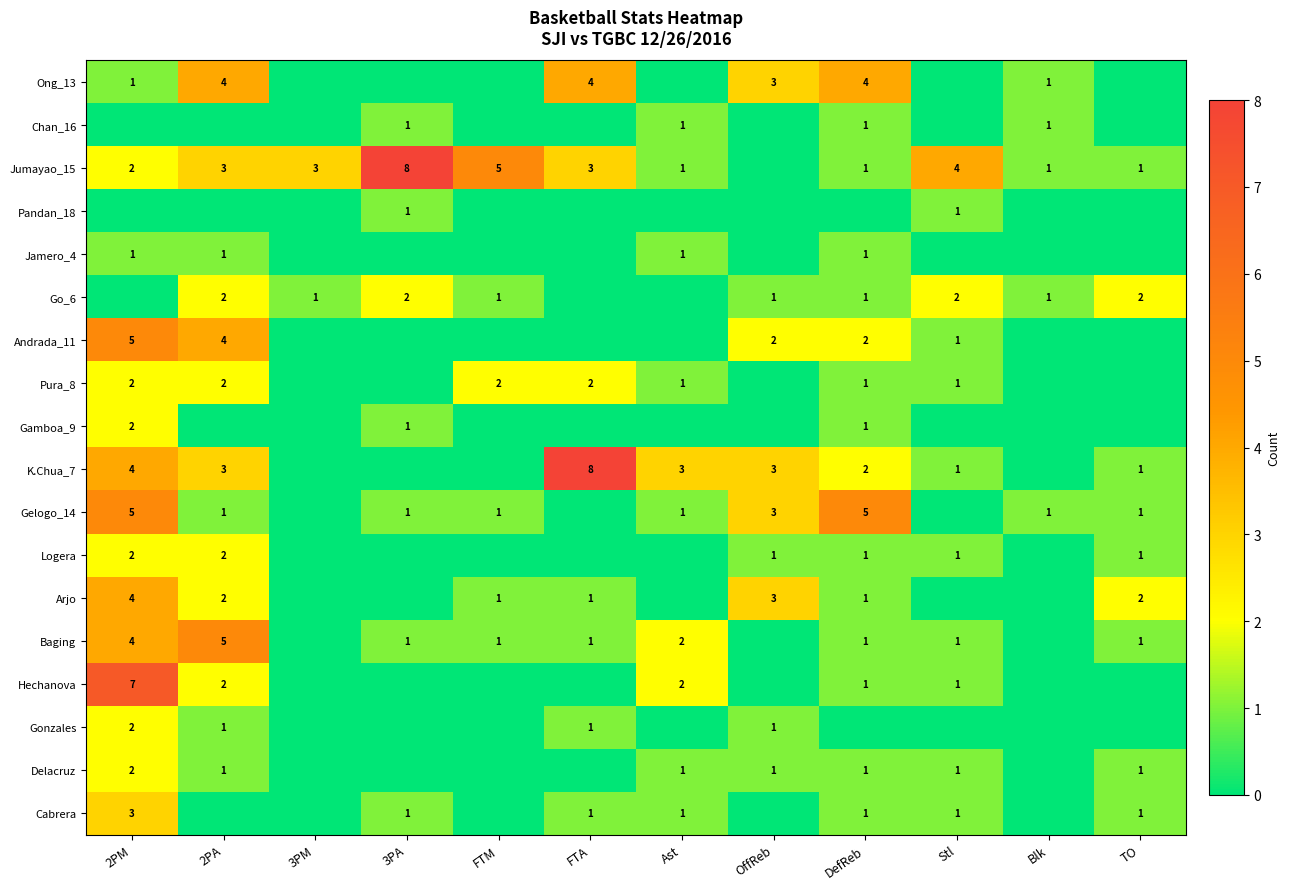

At how many categories does at least one series exceed 0?

12